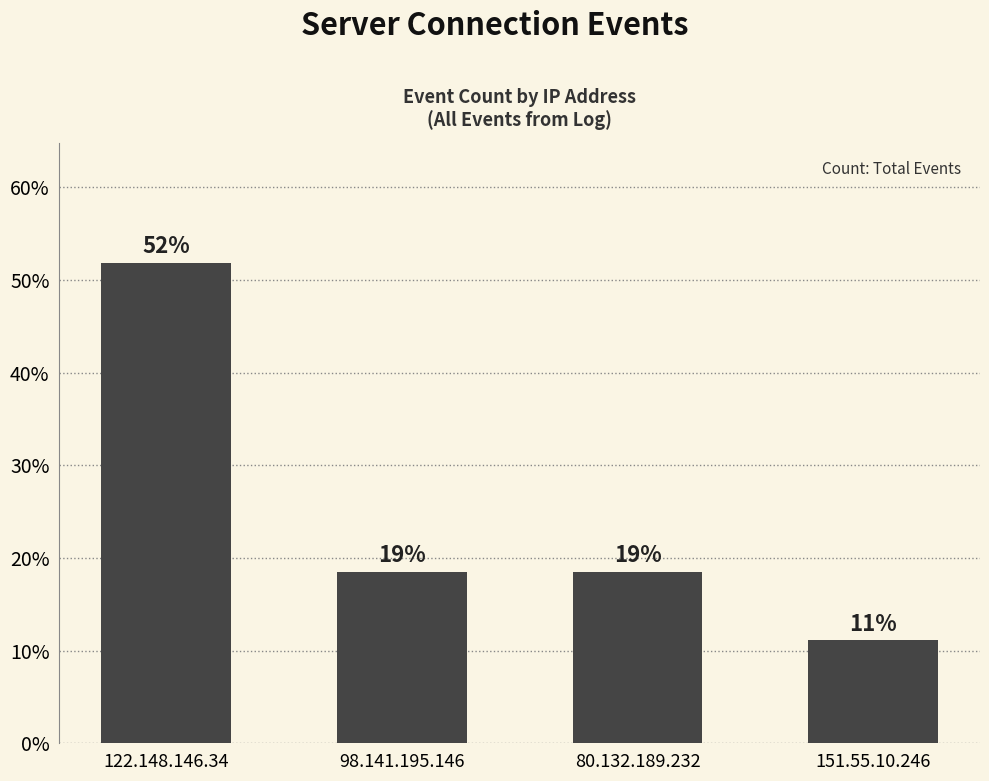

At which label is the value closest to 31?

98.141.195.146